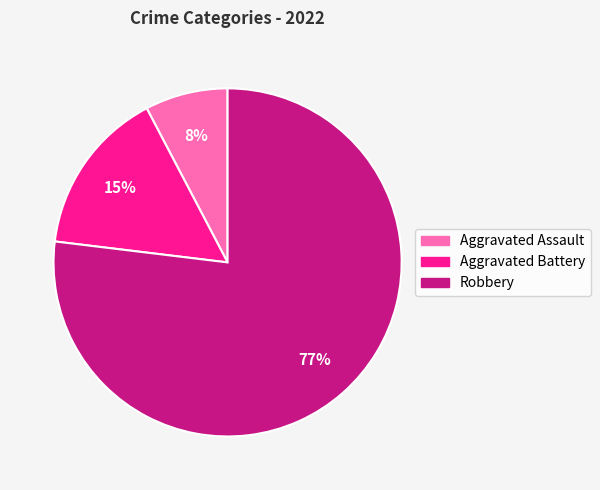

Count the number of slices in the pie.

3